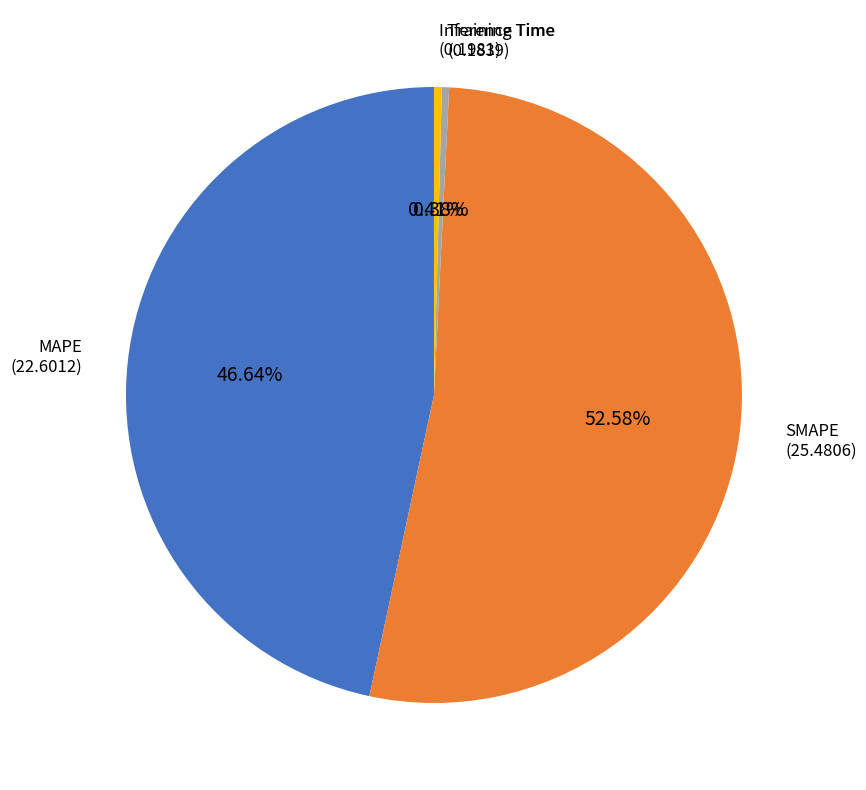

Is there any slice that represents more than half of the pie?

Yes